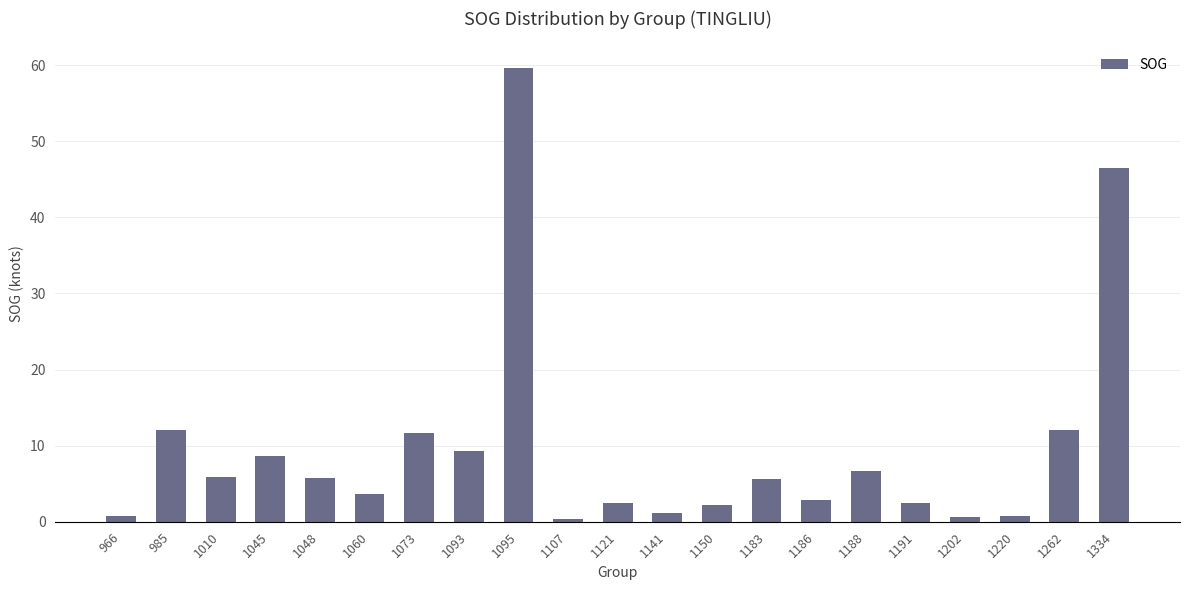

What is the maximum value shown in the chart?

59.6